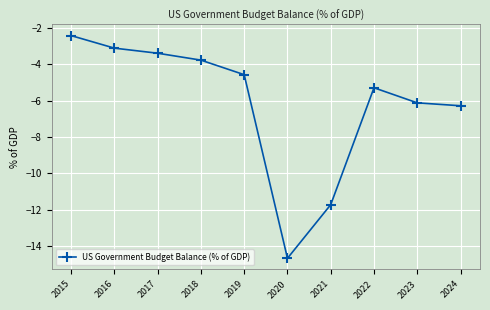

What value does the data have at 2024?

-6.3